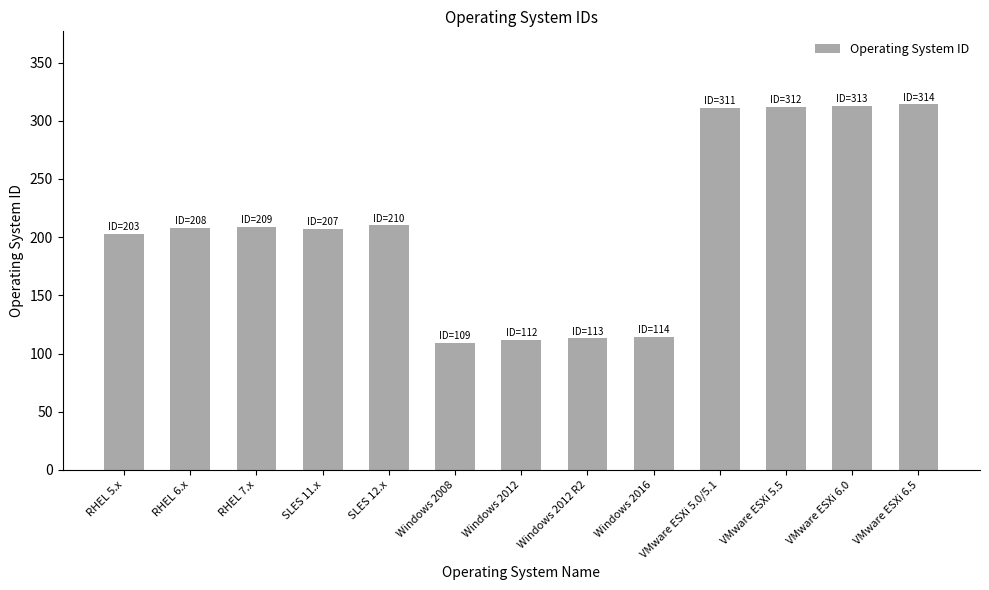

Approximately how many times larger is the value at RHEL 6.x compared to RHEL 5.x?

1.0